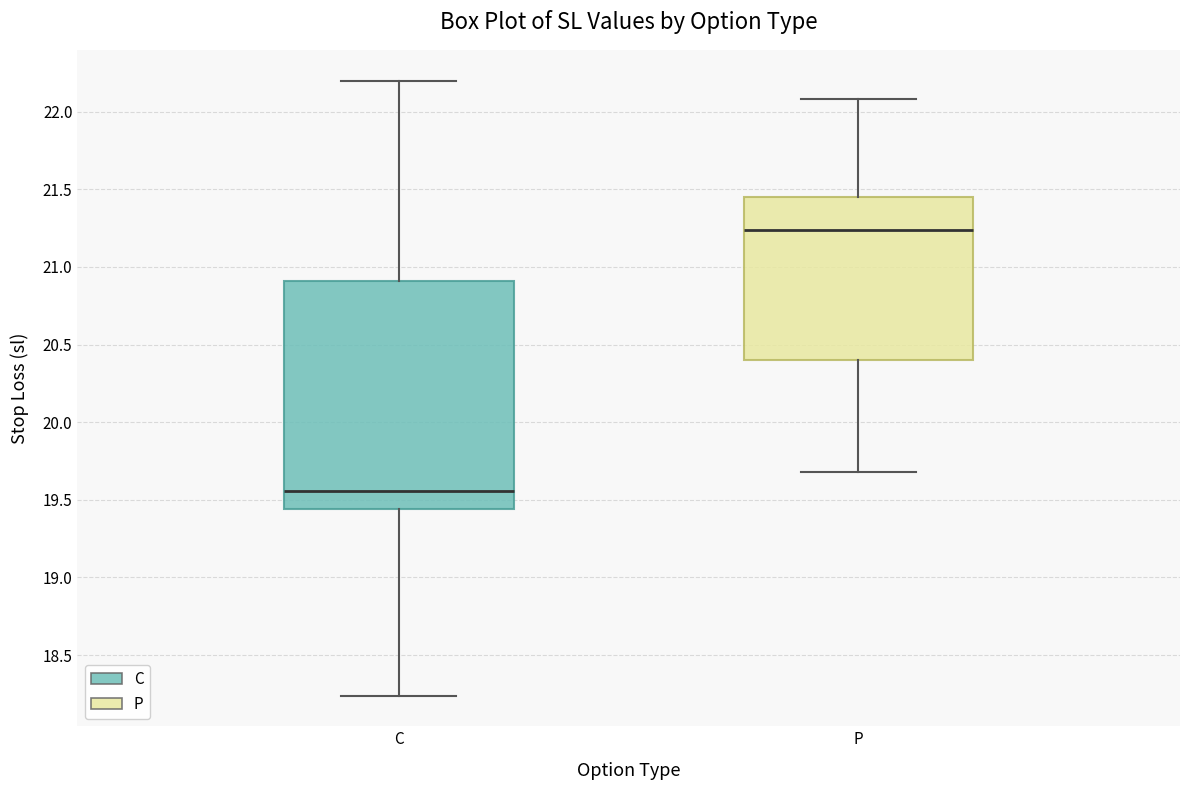

Reading left to right, transcribe this box plot: for each box, give where its median line is, the range the box spans, and where its two whiskers end, as read against the y-axis. The values are not printed on the chart, so give them approximately, as read against the axis.

C: median 19.55, box 19.45 to 20.90, whiskers 18.25 to 22.20
P: median 21.25, box 20.40 to 21.45, whiskers 19.70 to 22.10